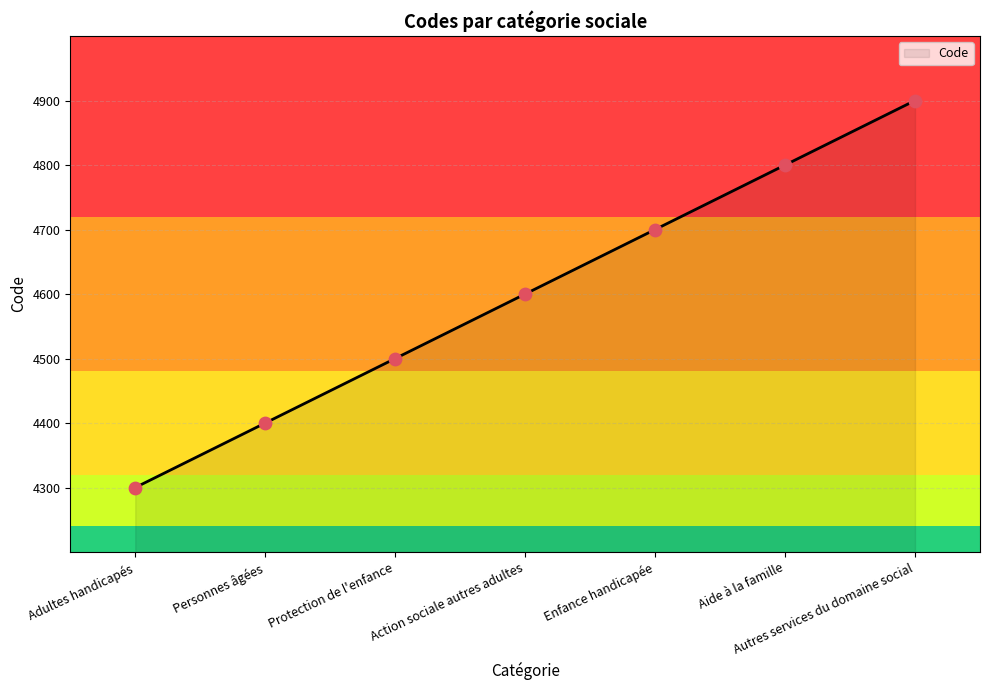

Between Personnes âgées and Enfance handicapée, which is larger?

Enfance handicapée